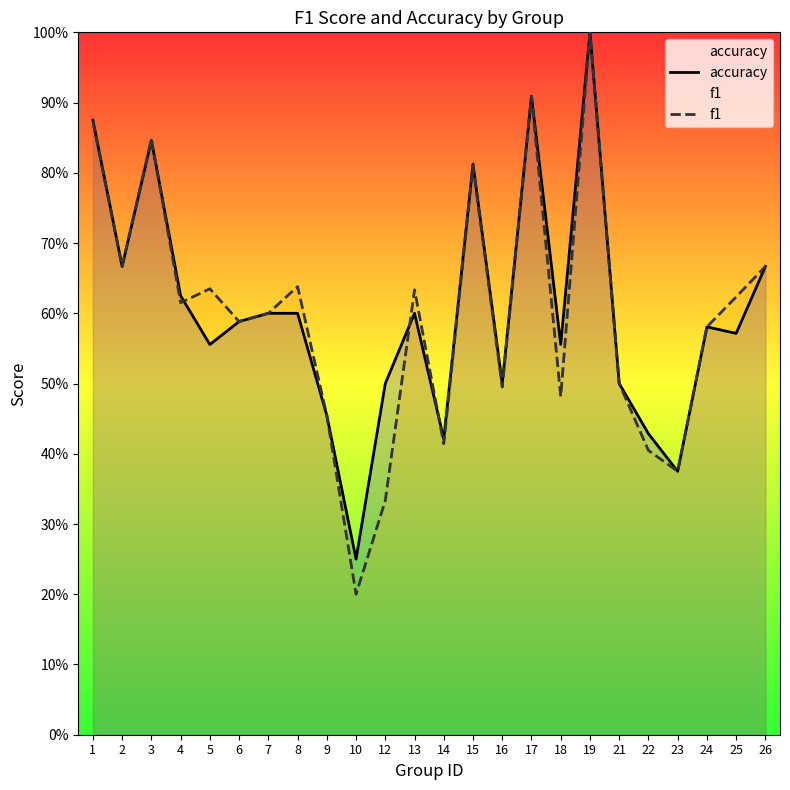

Where do accuracy and f1 first cross each other?

3 and 4